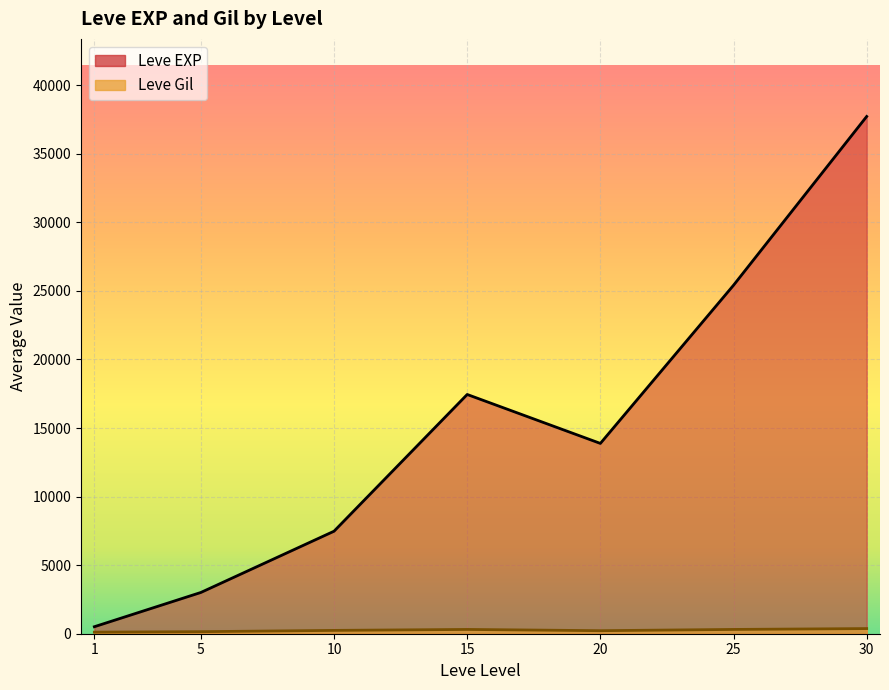

Rank the series by their maximum value, from highest to lowest.

Leve EXP, Leve Gil